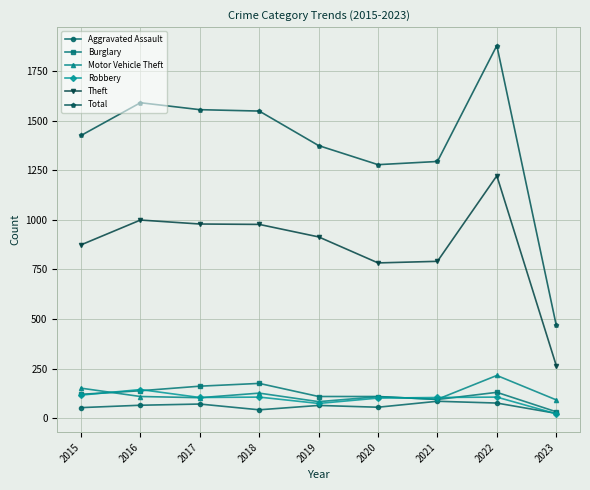

Which label corresponds to the smallest value in the chart?

2023